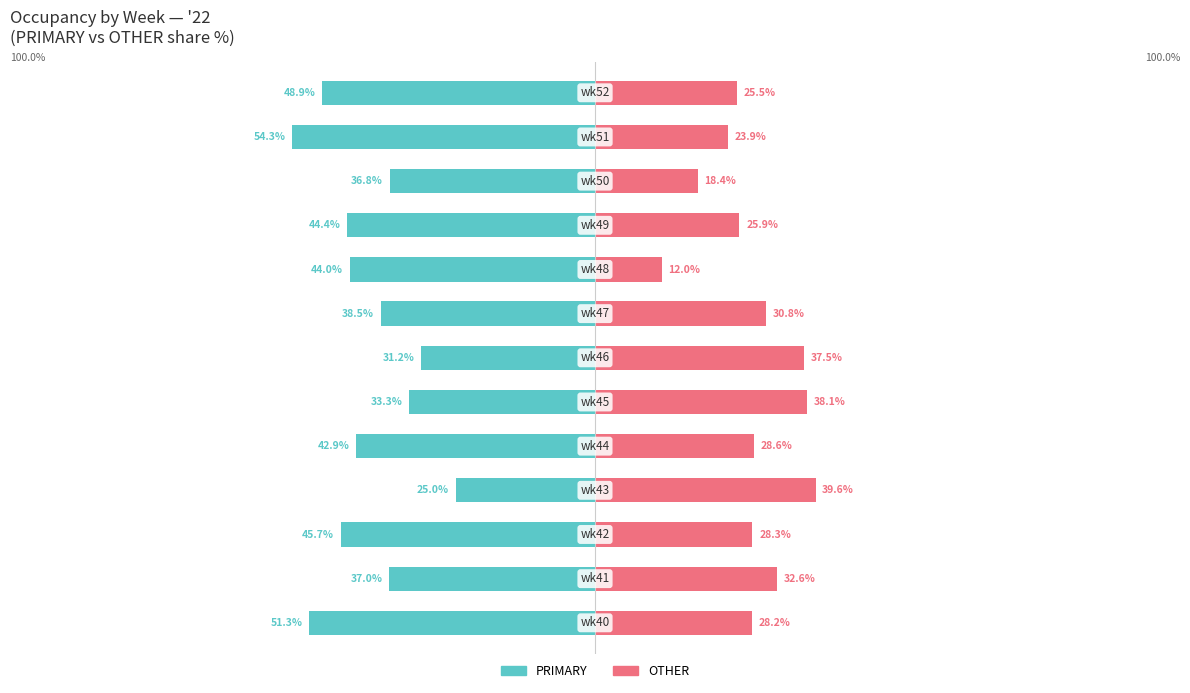

Are the bars horizontal?

Yes